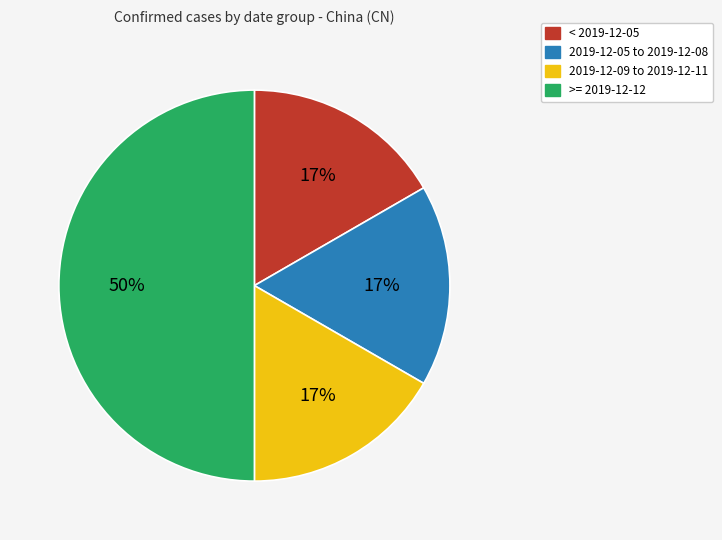

To the nearest percent, what is the difference between the largest and smallest slice percentages?

33%